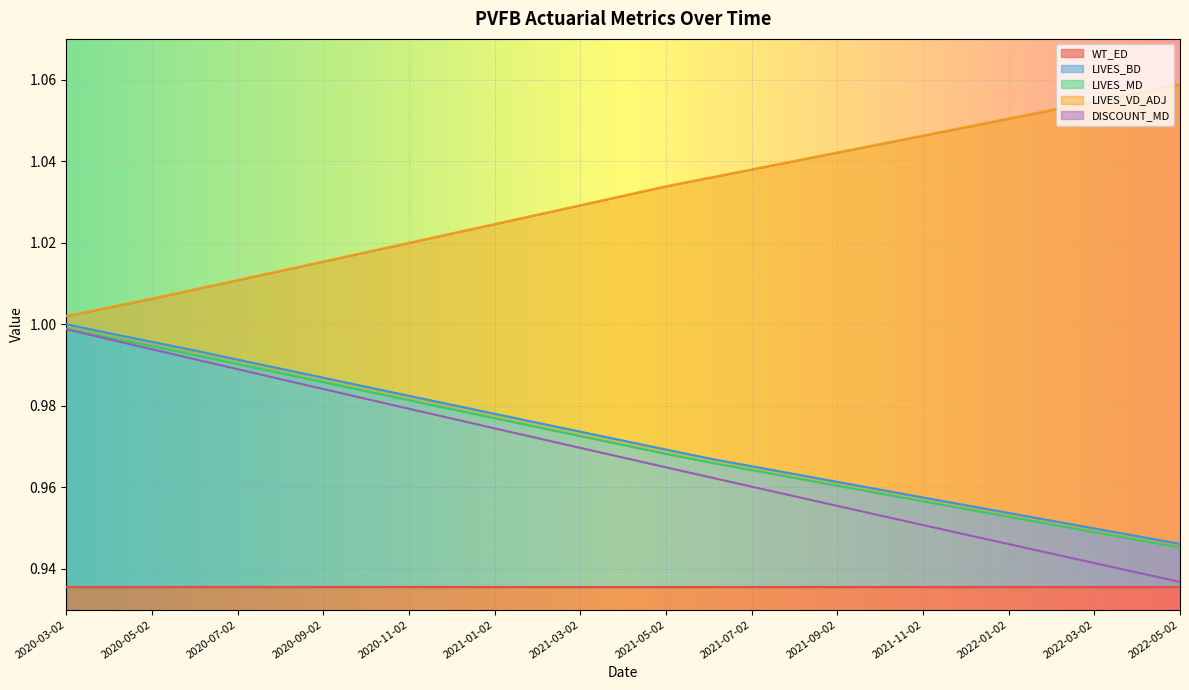

What is the label of the 18th point from the left?

2021-08-02